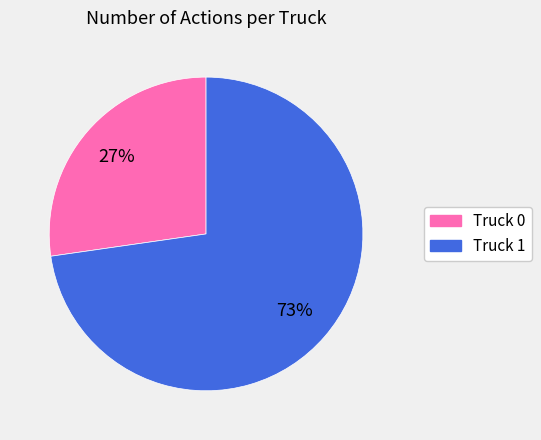

To the nearest percent, what percentage of the pie is Truck 0?

27%